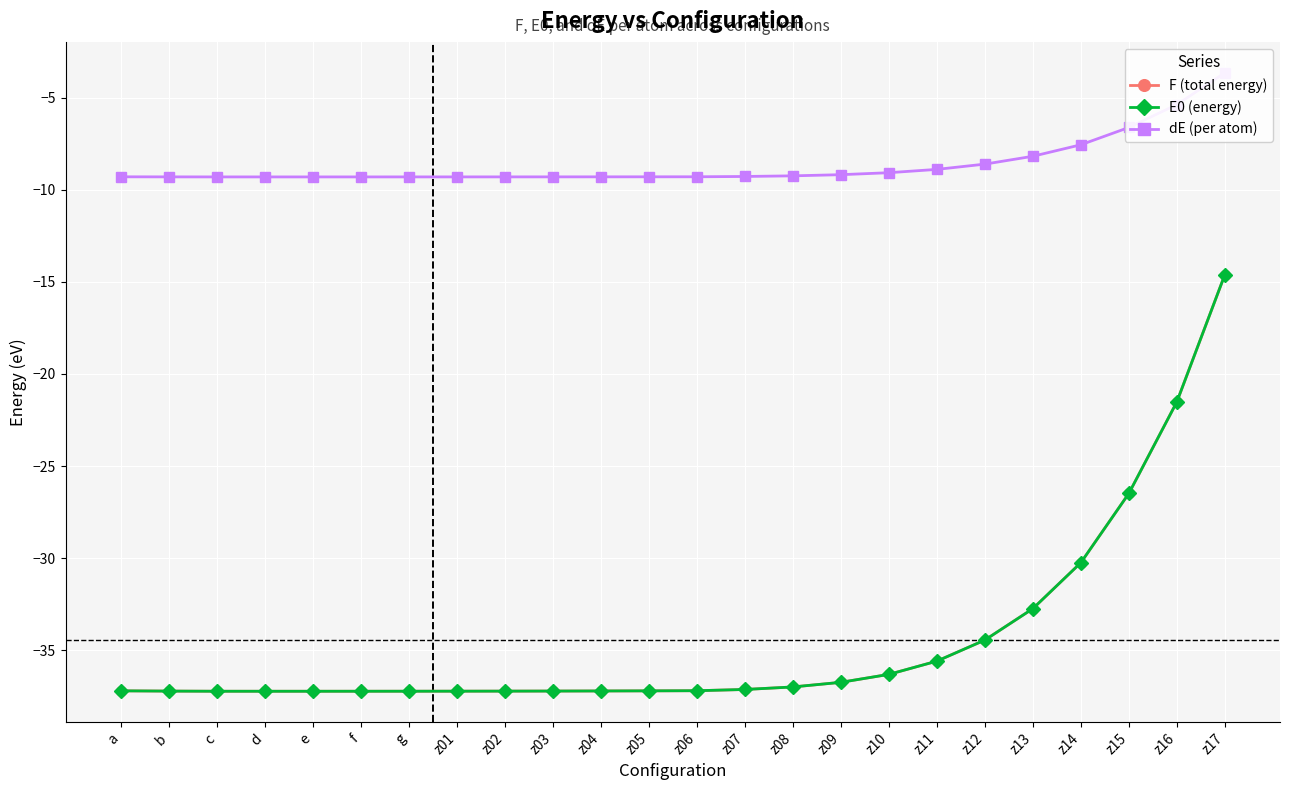

What is the difference between the E0 (energy) values at z16 and z10?

14.8